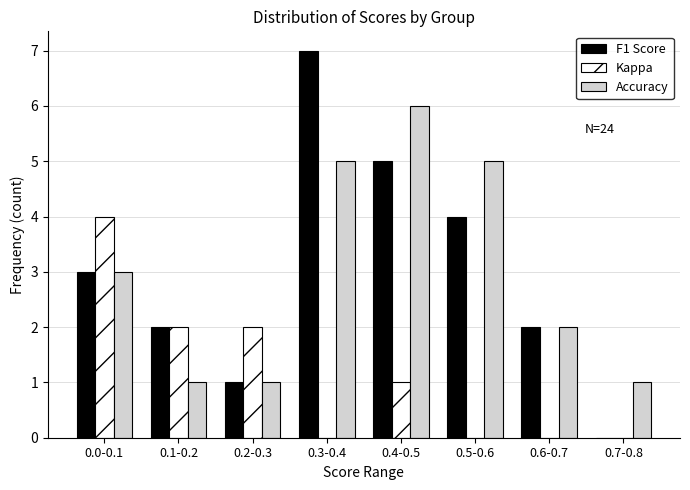

Reading left to right, what are all the values shown in this chart?

F1 Score: 0.0-0.1=3	0.1-0.2=2	0.2-0.3=1	0.3-0.4=7	0.4-0.5=5	0.5-0.6=4	0.6-0.7=2	0.7-0.8=0
Kappa: 0.0-0.1=4	0.1-0.2=2	0.2-0.3=2	0.3-0.4=0	0.4-0.5=1	0.5-0.6=0	0.6-0.7=0	0.7-0.8=0
Accuracy: 0.0-0.1=3	0.1-0.2=1	0.2-0.3=1	0.3-0.4=5	0.4-0.5=6	0.5-0.6=5	0.6-0.7=2	0.7-0.8=1